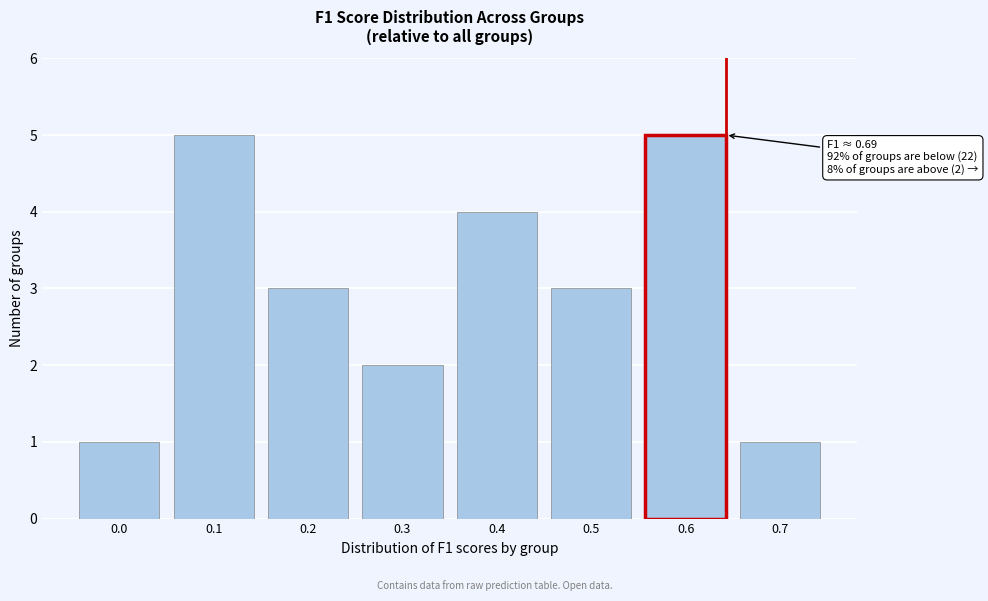

Reading left to right, extract all data points from this chart.

0.0=1	0.1=5	0.2=3	0.3=2	0.4=4	0.5=3	0.6=5	0.7=1